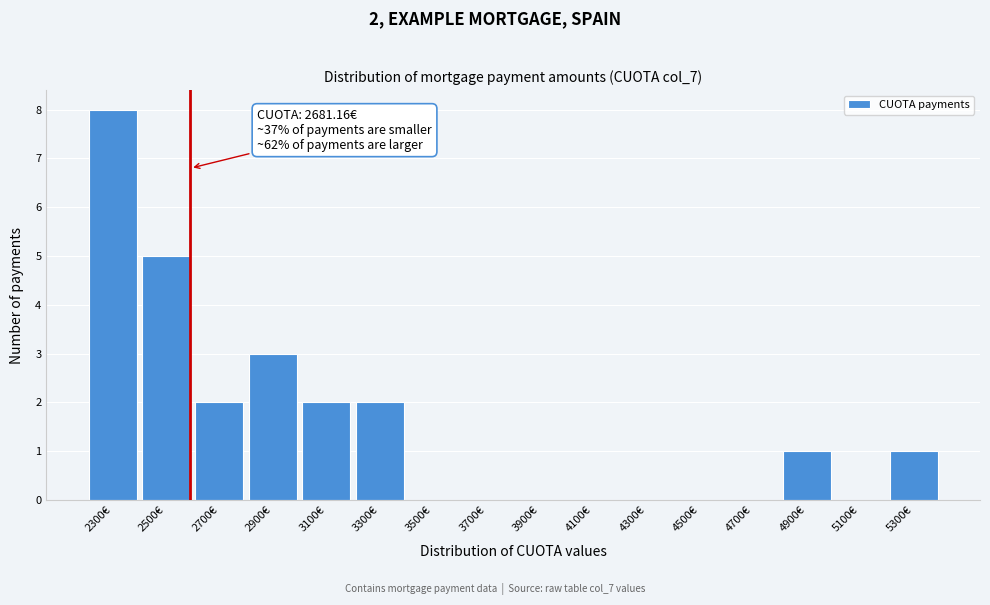

Reading left to right, what are all the values shown in this chart?

2300€=8	2500€=5	2700€=2	2900€=3	3100€=2	3300€=2	3500€=0	3700€=0	3900€=0	4100€=0	4300€=0	4500€=0	4700€=0	4900€=1	5100€=0	5300€=1